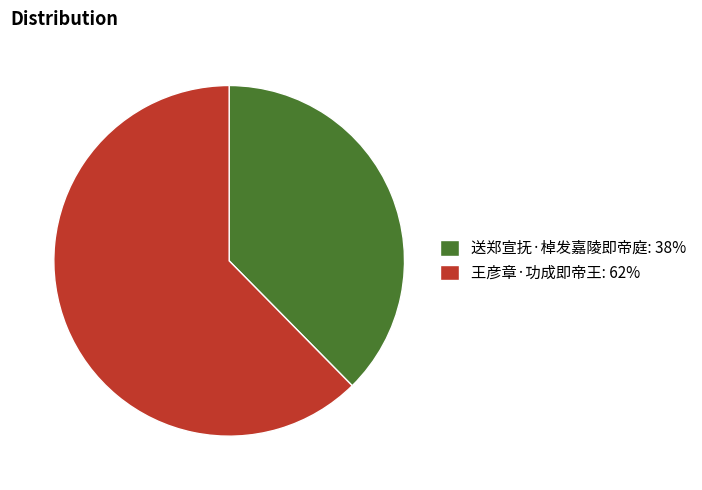

Which slice represents more than half of the pie?

王彦章·功成即帝王